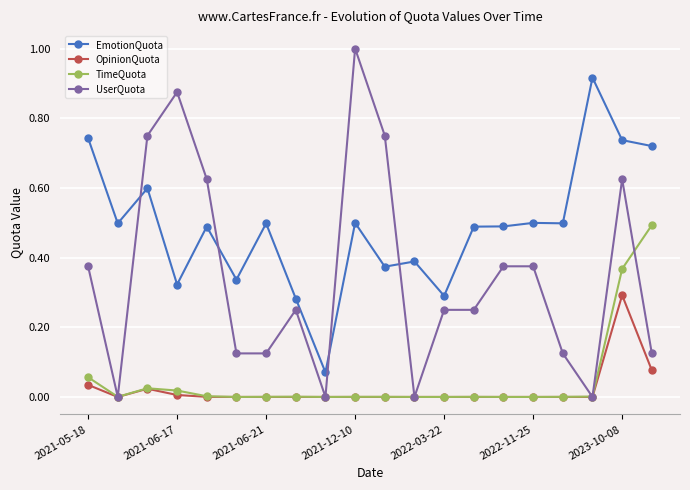

What is the maximum value shown in the chart?

1.0